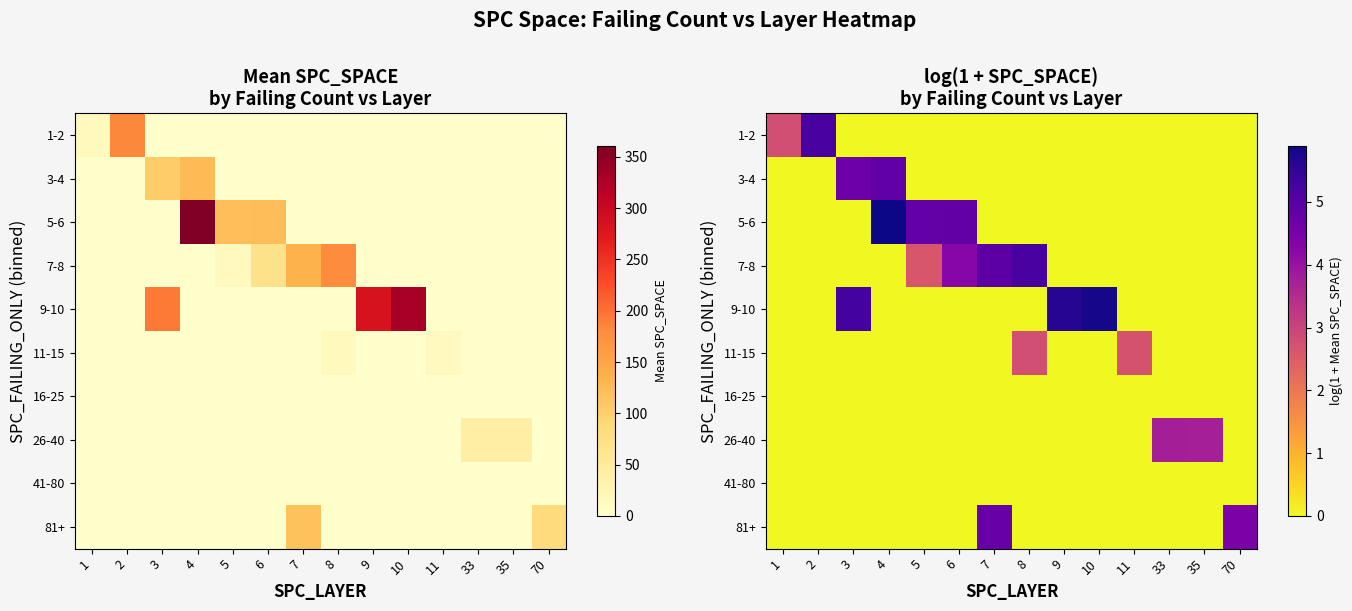

Which has a higher value, 10 or 2?

2